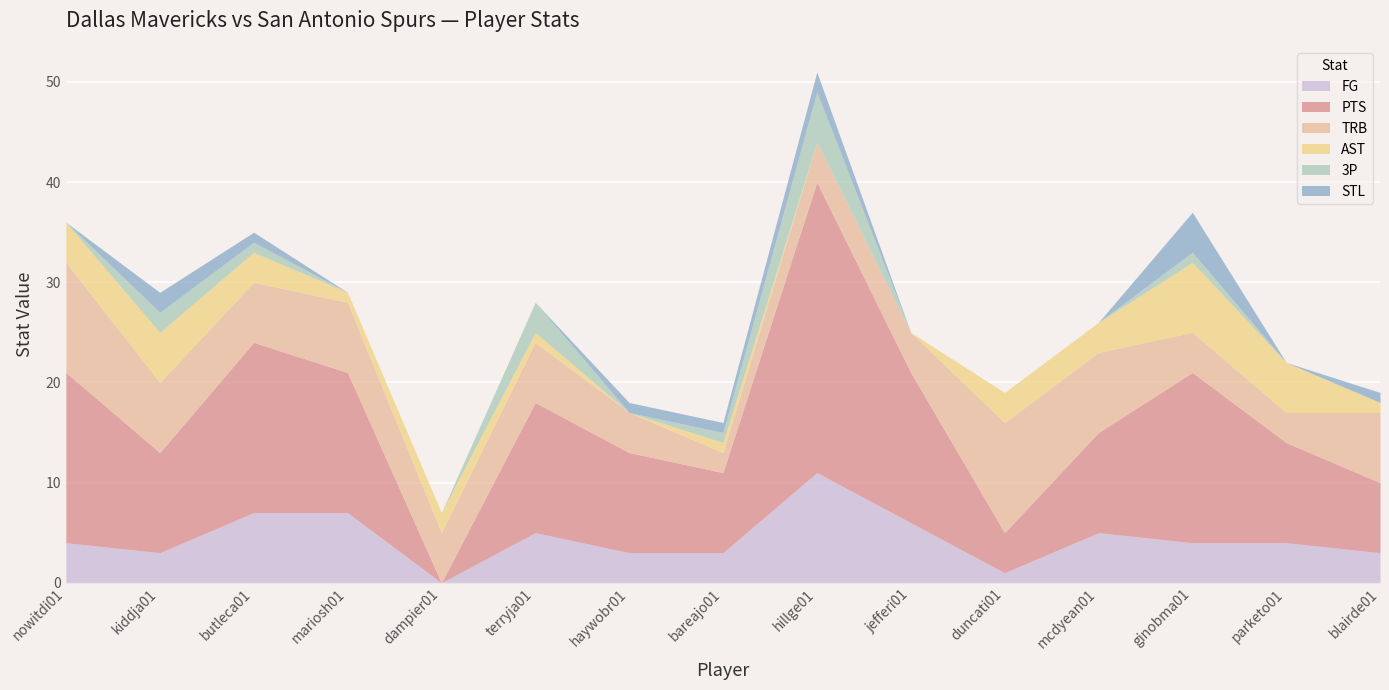

How many data points in TRB are above 6?

6